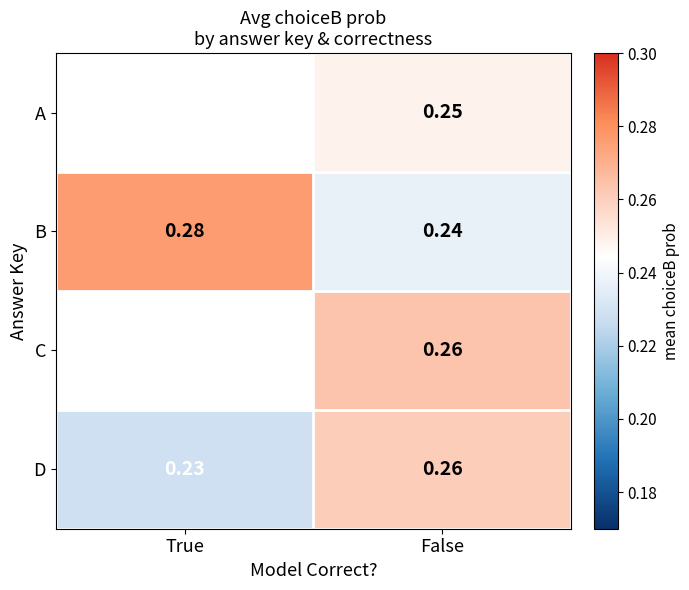

Where is D nearest to the value 0?

True